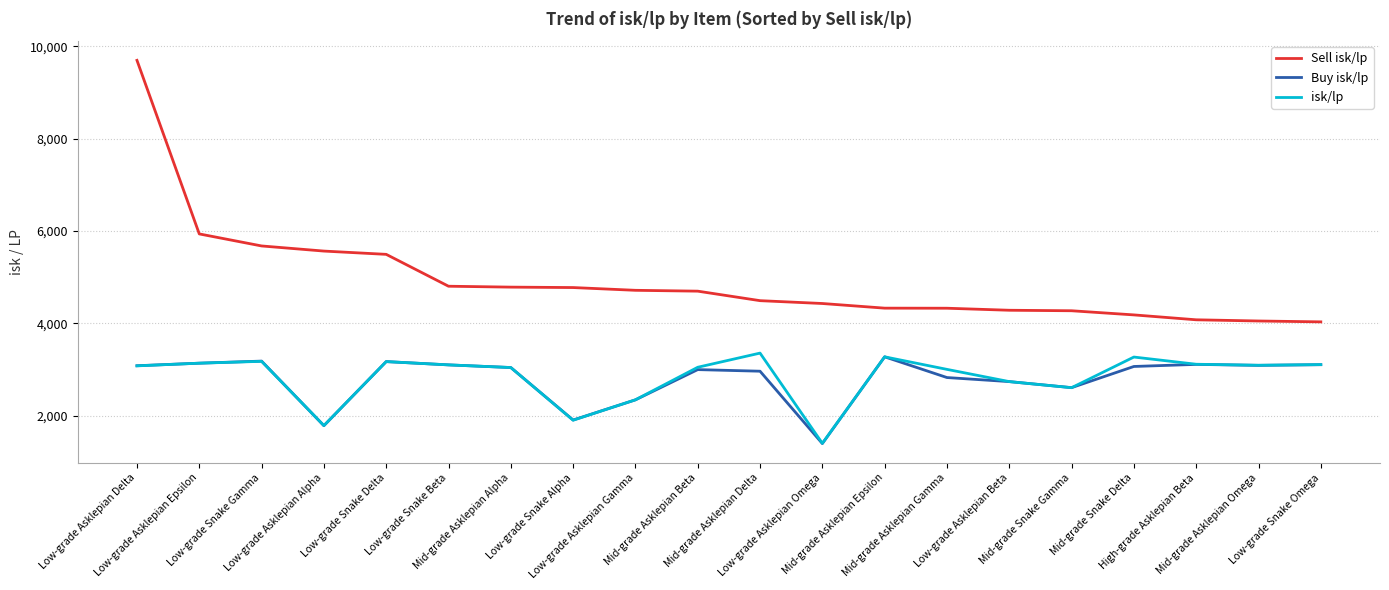

At which label does isk/lp reach its minimum?

Low-grade Asklepian Omega